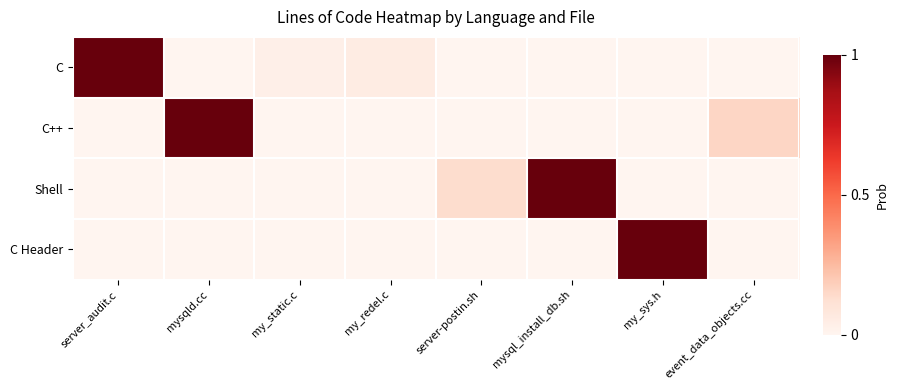

Reading left to right, list all the values displayed in this chart.

C: server_audit.c=1.0	mysqld.cc=0.0	my_static.c=0.0	my_redel.c=0.1	server-postin.sh=0.0	mysql_install_db.sh=0.0	my_sys.h=0.0	event_data_objects.cc=0.0
C++: server_audit.c=0.0	mysqld.cc=1.0	my_static.c=0.0	my_redel.c=0.0	server-postin.sh=0.0	mysql_install_db.sh=0.0	my_sys.h=0.0	event_data_objects.cc=0.2
Shell: server_audit.c=0.0	mysqld.cc=0.0	my_static.c=0.0	my_redel.c=0.0	server-postin.sh=0.1	mysql_install_db.sh=1.0	my_sys.h=0.0	event_data_objects.cc=0.0
C Header: server_audit.c=0.0	mysqld.cc=0.0	my_static.c=0.0	my_redel.c=0.0	server-postin.sh=0.0	mysql_install_db.sh=0.0	my_sys.h=1.0	event_data_objects.cc=0.0